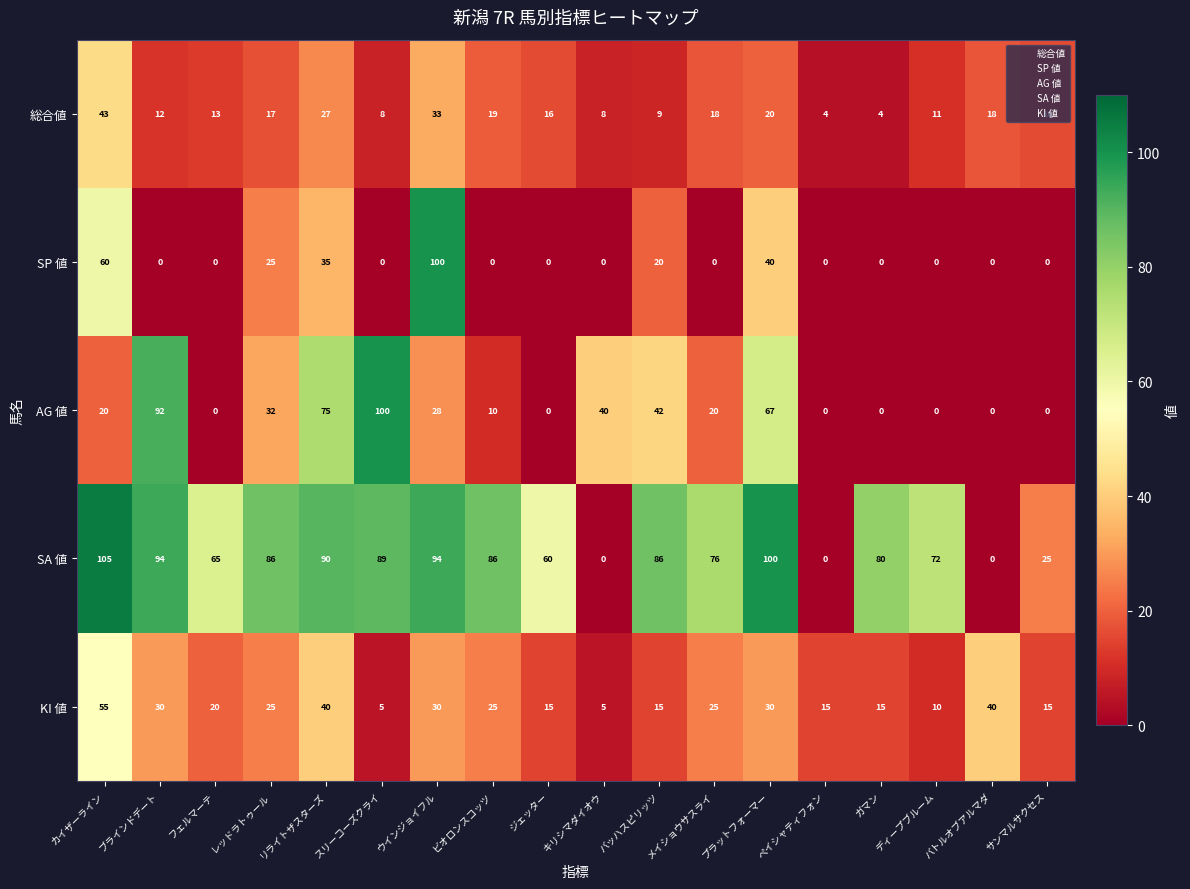

How many categories are shown in the chart?

18